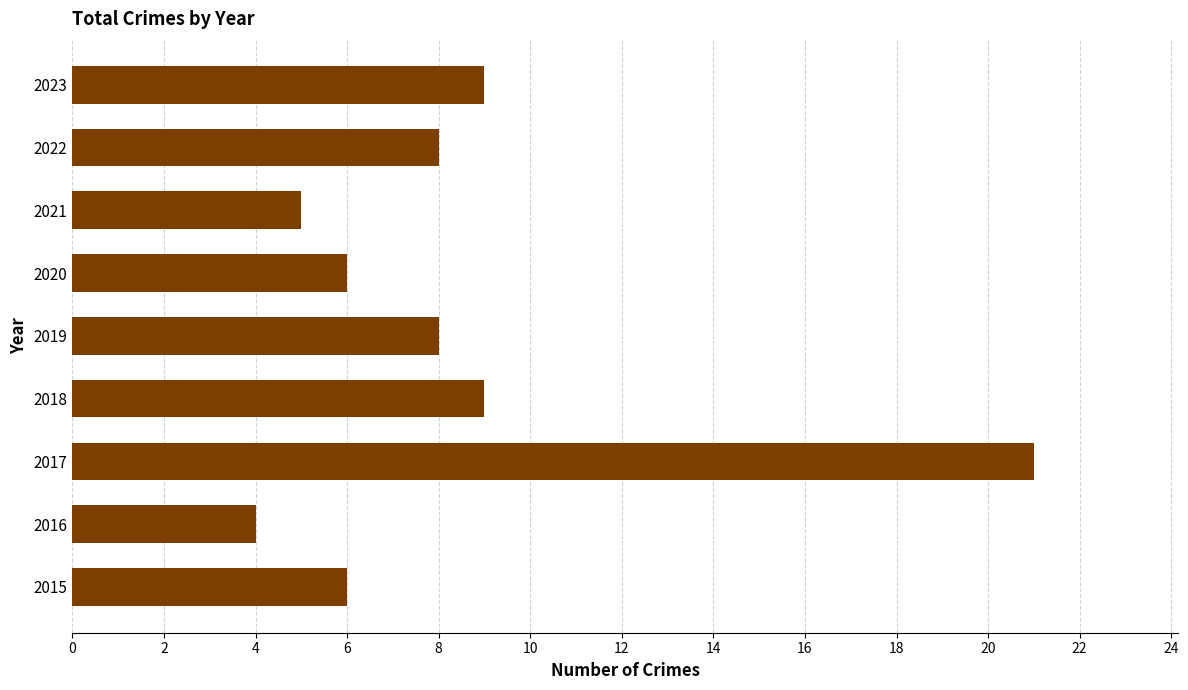

Reading bottom to top, transcribe all the data shown in this chart.

2015=6	2016=4	2017=21	2018=9	2019=8	2020=6	2021=5	2022=8	2023=9